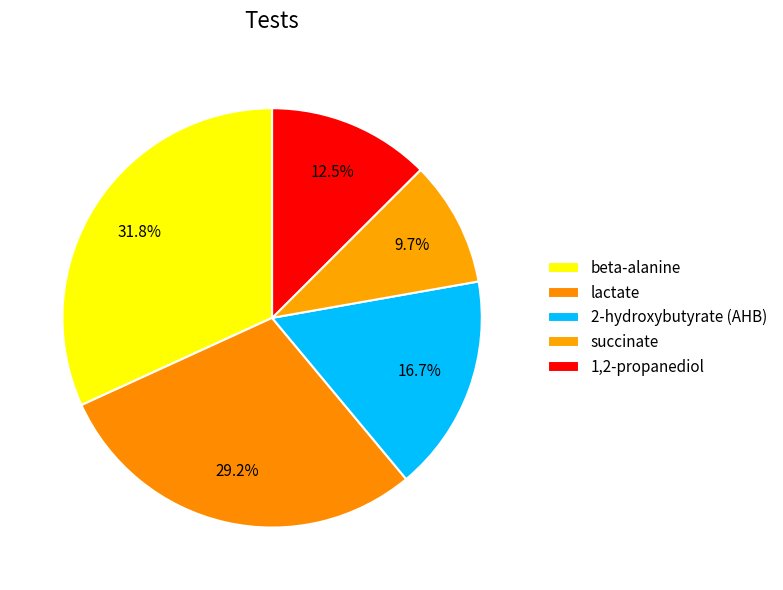

The 2-hydroxybutyrate (AHB) slice represents 24% of the pie. True or false?

False